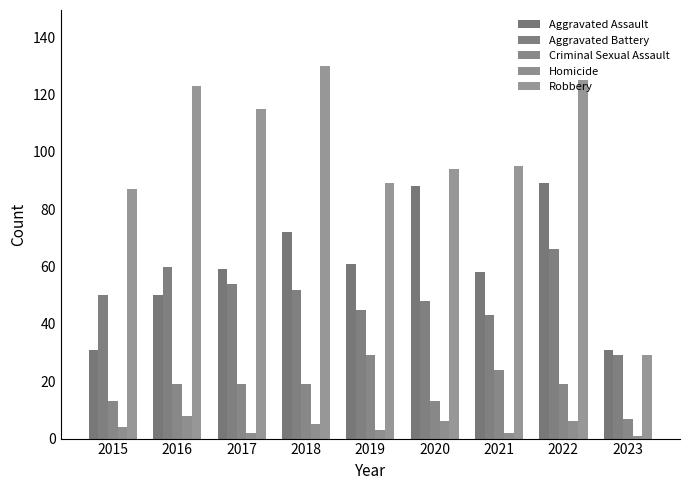

What is the difference between the maximum and minimum values in the Aggravated Battery series?

37